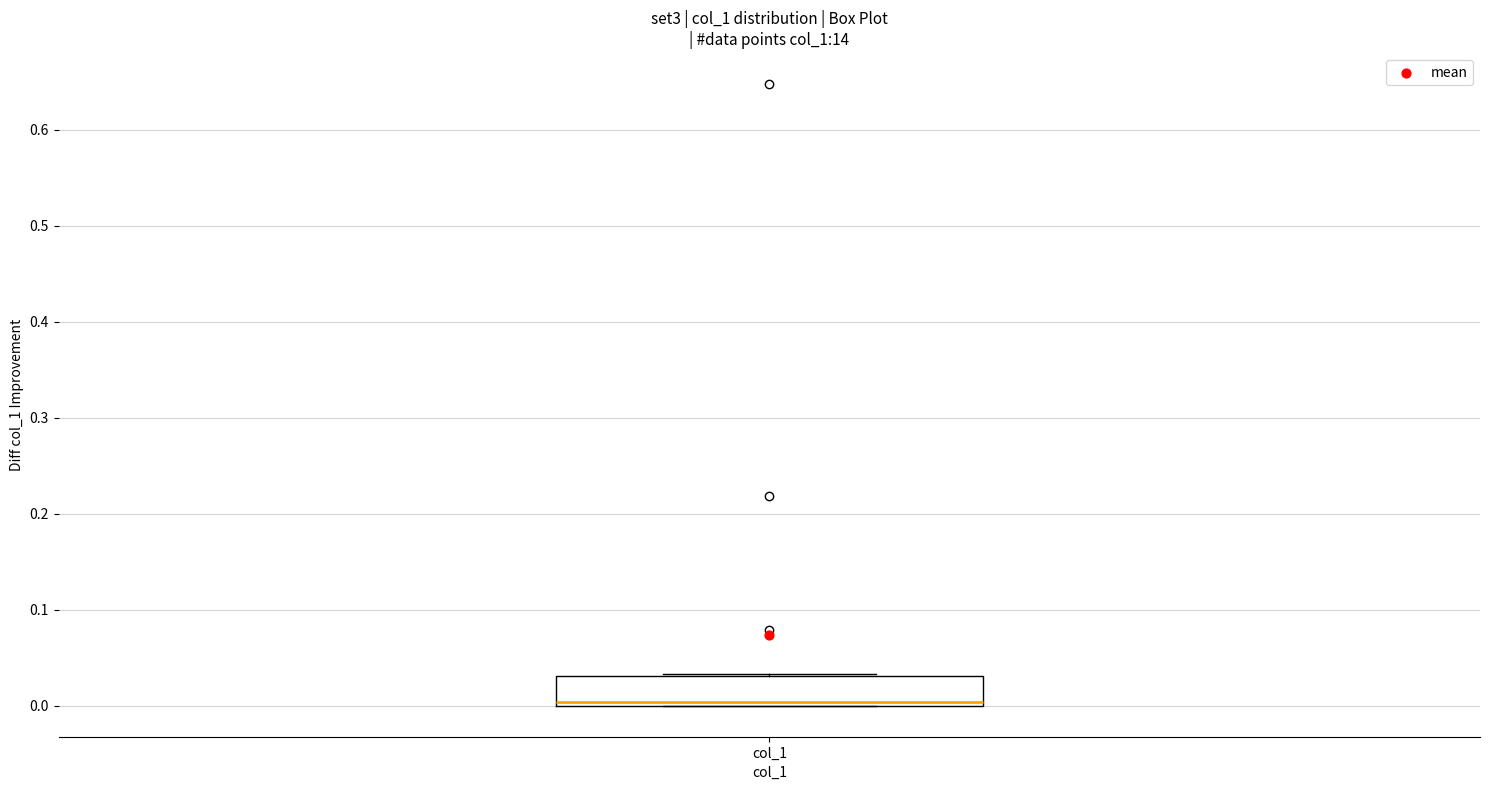

Where is the upper edge of the box for col_1 on the y-axis? The values are not printed on the chart, so give them approximately, as read against the axis.

0.03